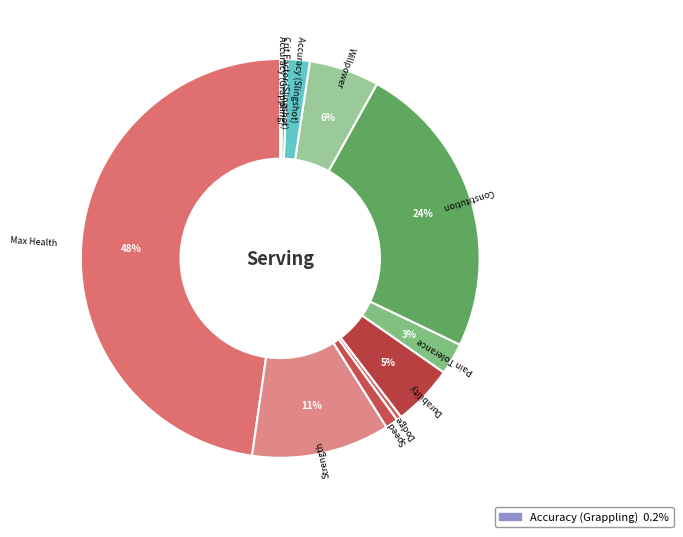

To the nearest percent, what is the difference between the largest and smallest slice percentages?

48%